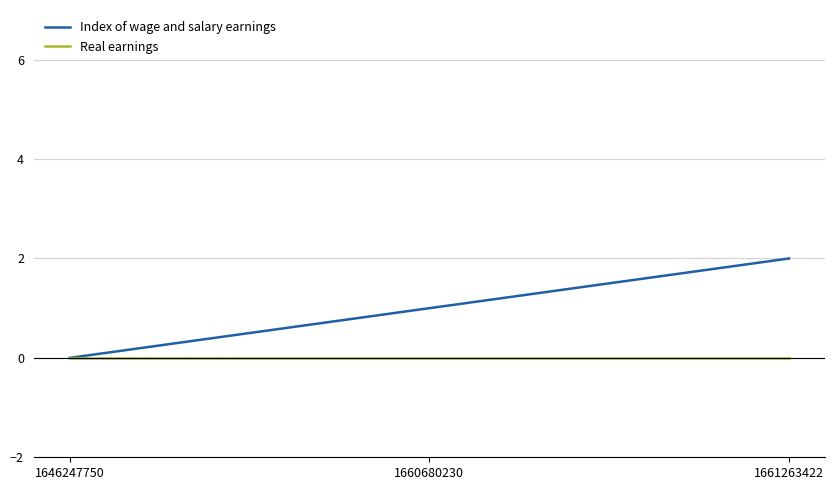

At which category is the sum across all series the highest?

1661263422